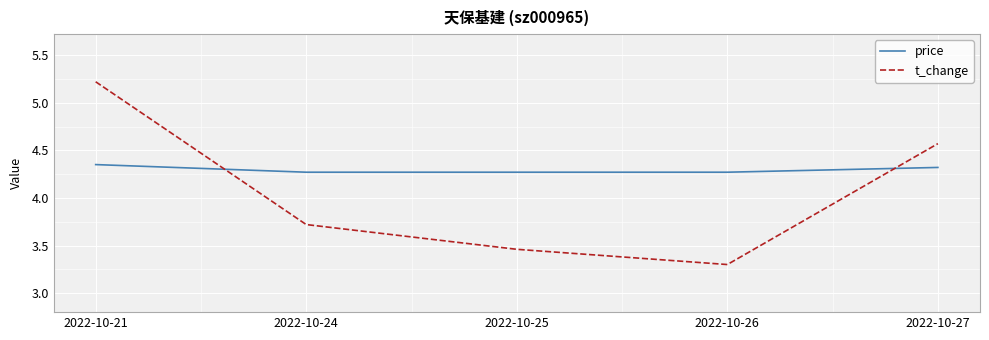

Which series changed the most between 2022-10-21 and 2022-10-25?

t_change